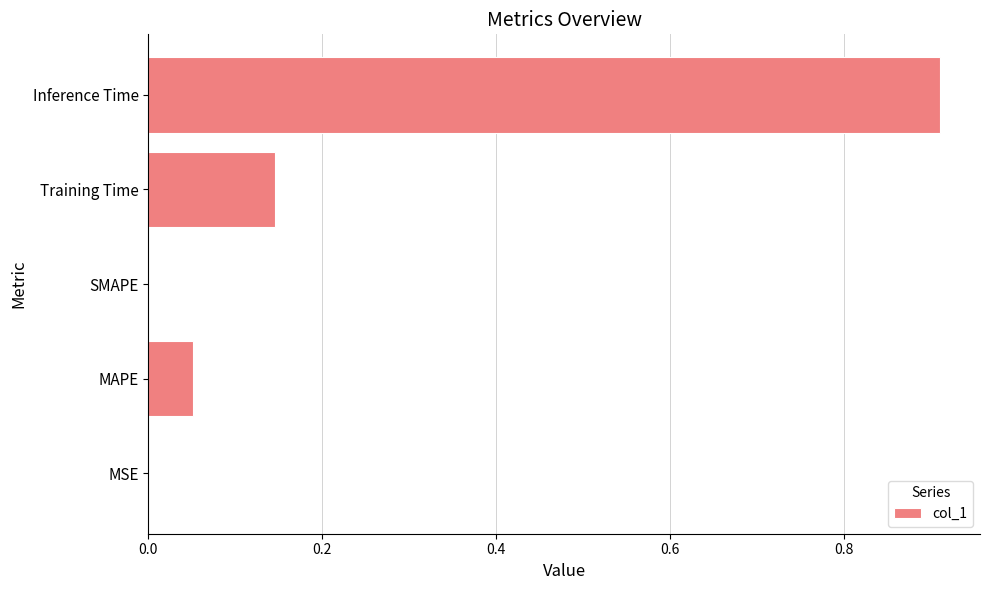

The chart shows a value of 0.0 at MSE. True or false?

True